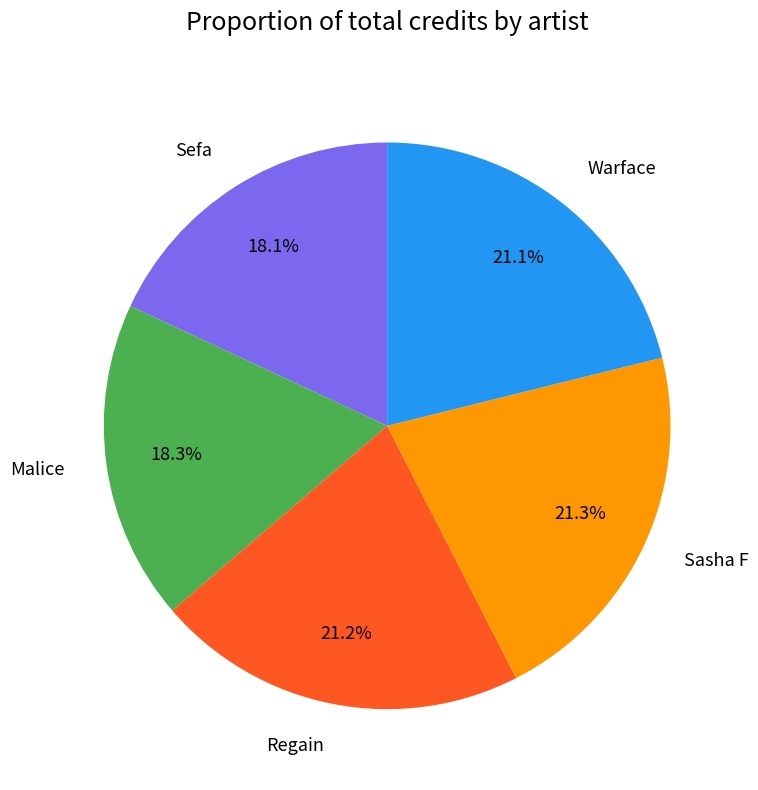

Is it true that Sefa is 18% of the pie?

True